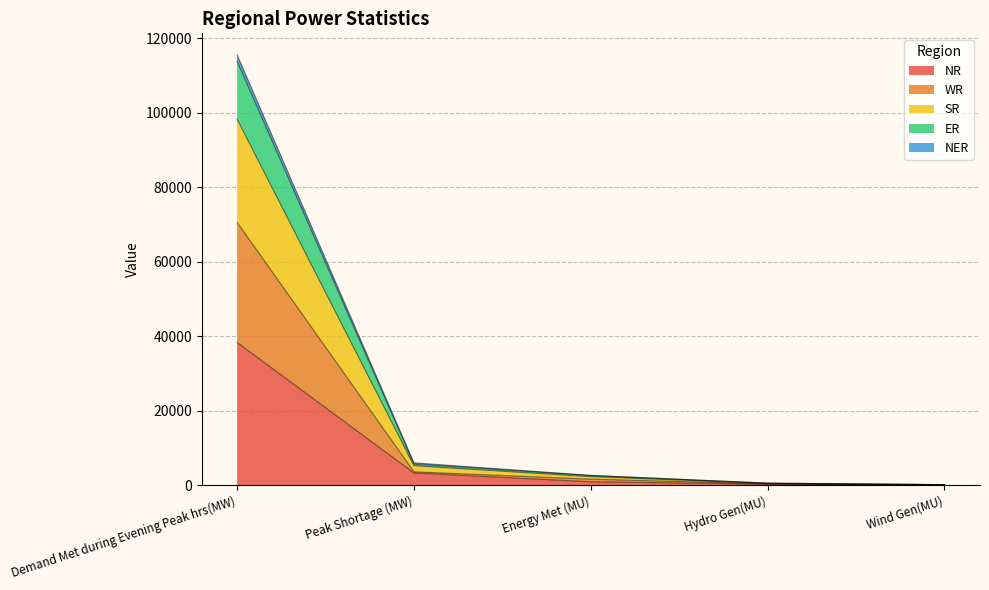

Read the ER value at Hydro Gen(MU), to the nearest 10.

360